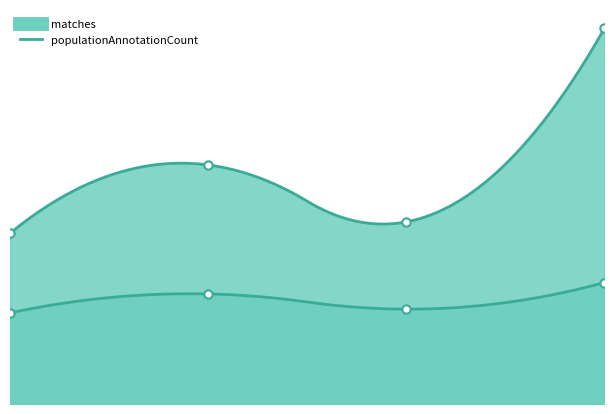

What is the minimum value shown in the chart?

24